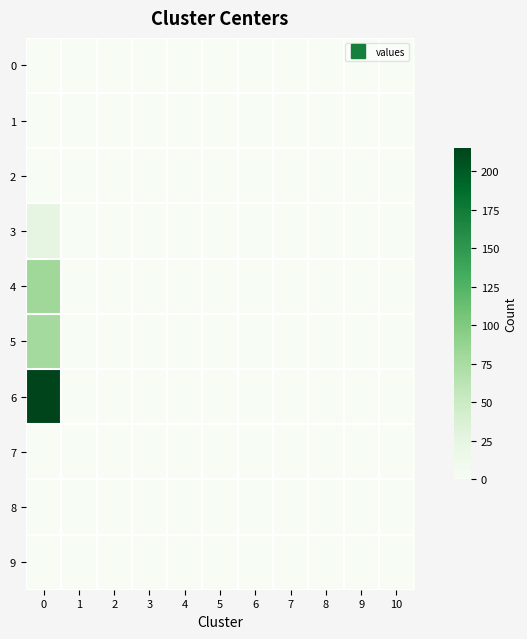

Rank the series by their maximum value, from lowest to highest.

0, 1, 2, 7, 8, 9, 3, 5, 4, 6